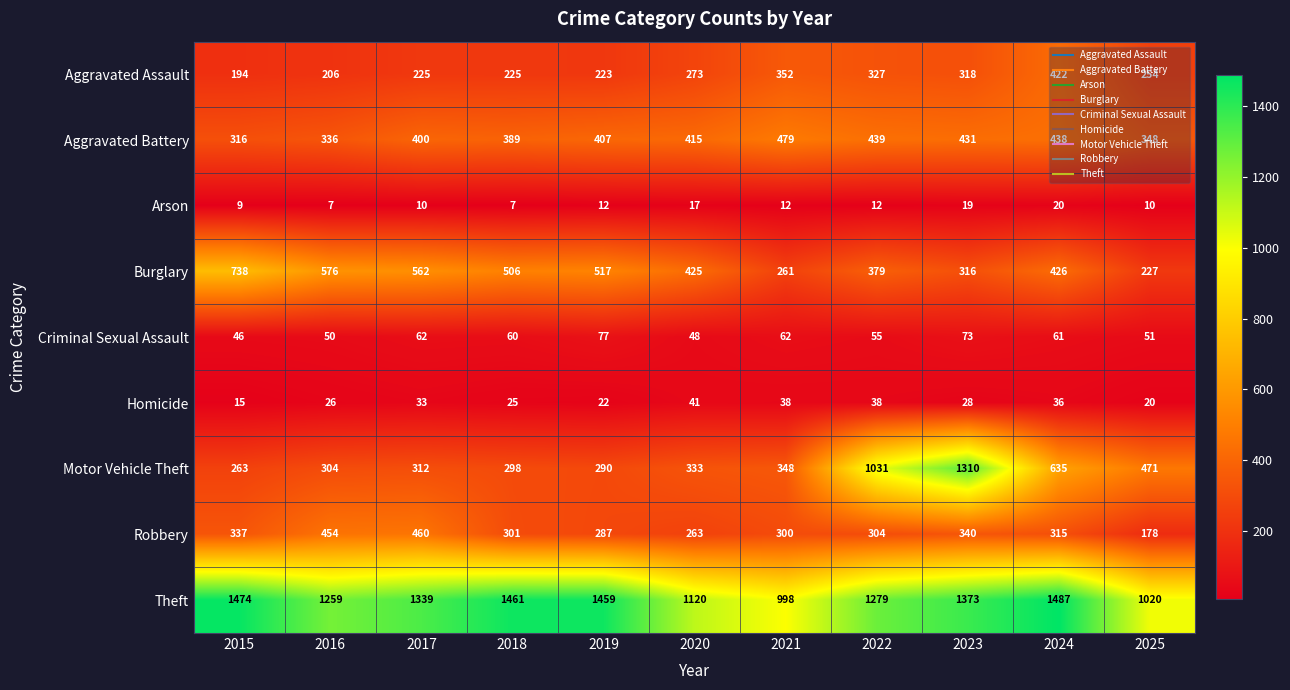

Which series has the widest spread of values?

Motor Vehicle Theft